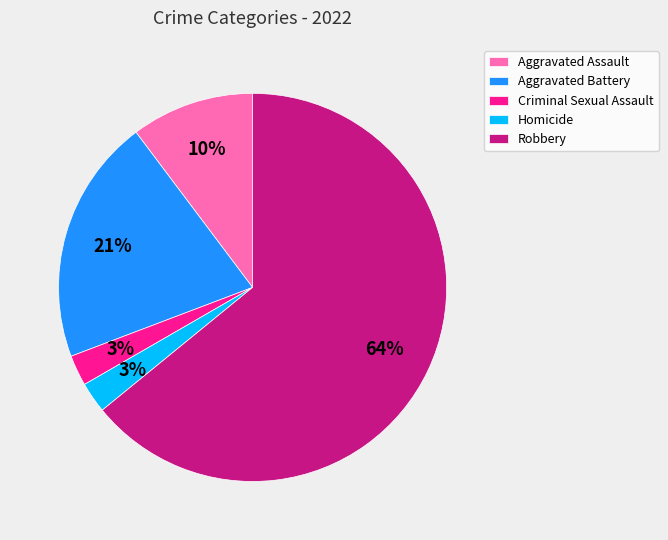

To the nearest percent, what is the average slice percentage?

20%